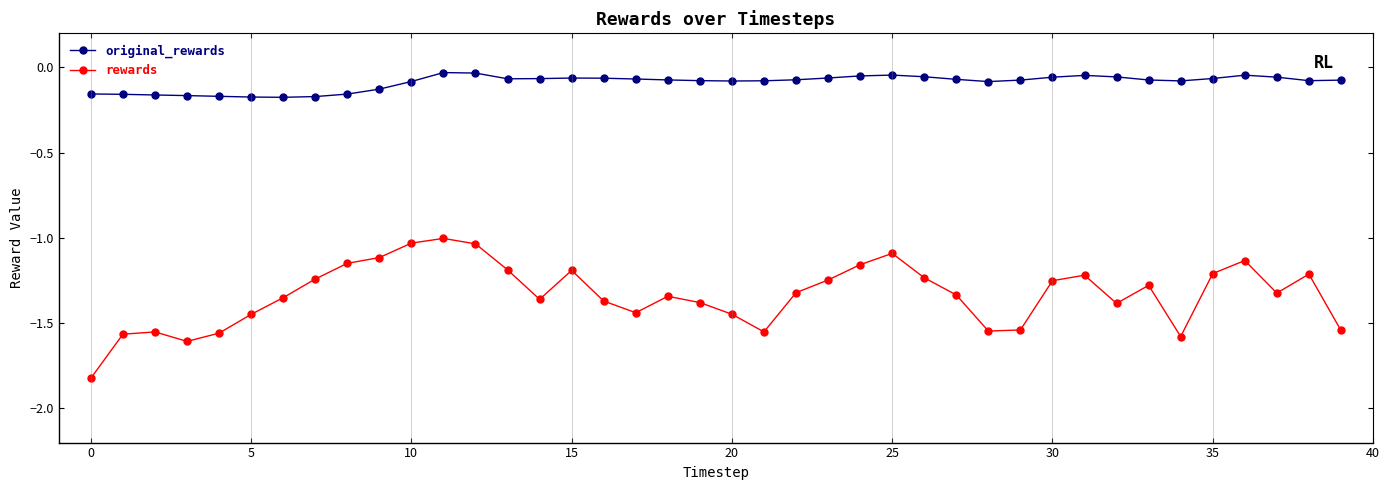

Which series has the largest range (max minus min)?

rewards